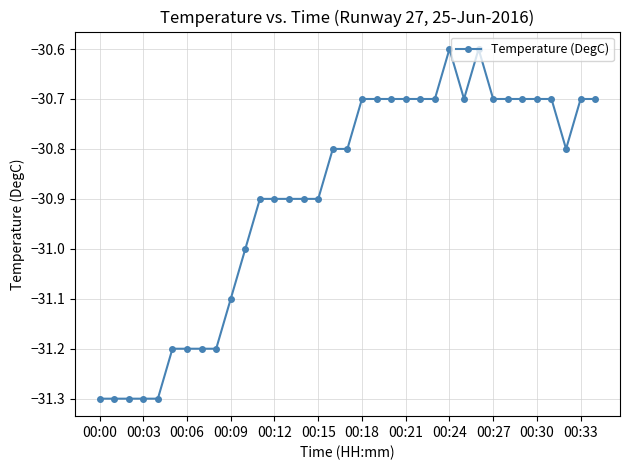

What is the difference between the maximum and minimum values?

0.7